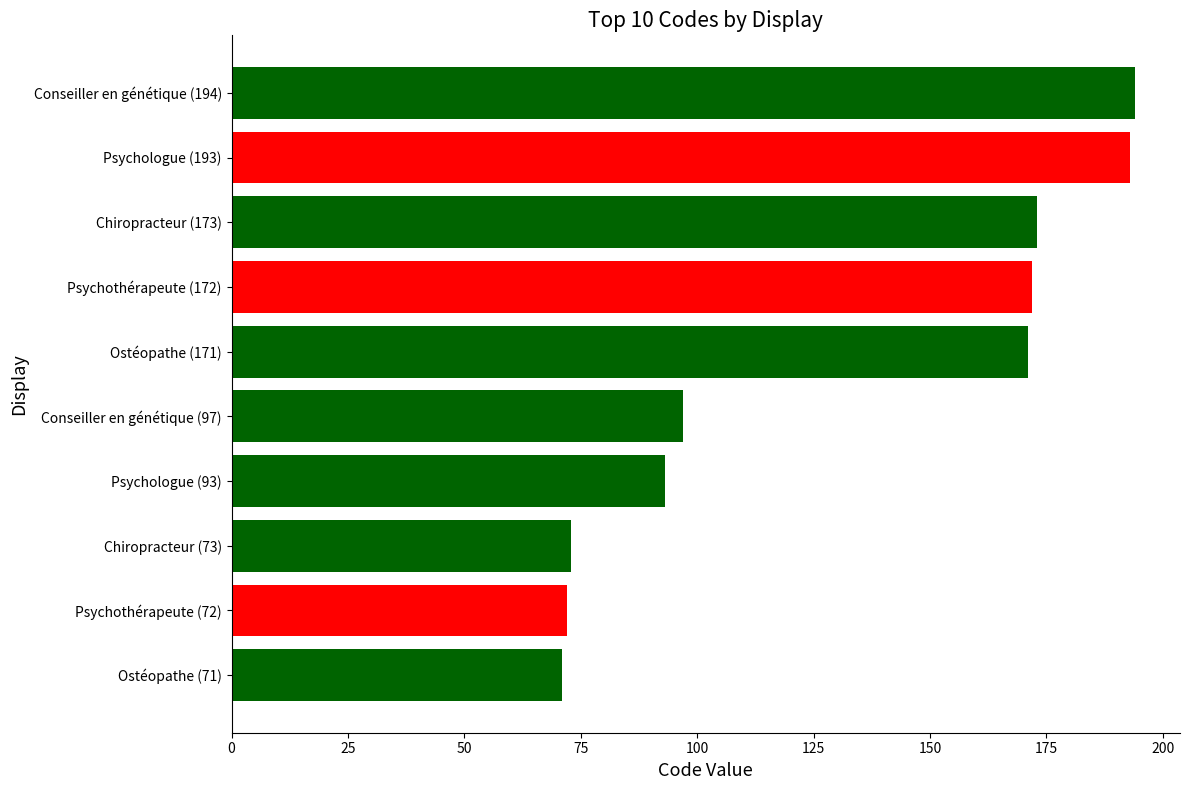

What is the difference between the second highest and minimum values?

122